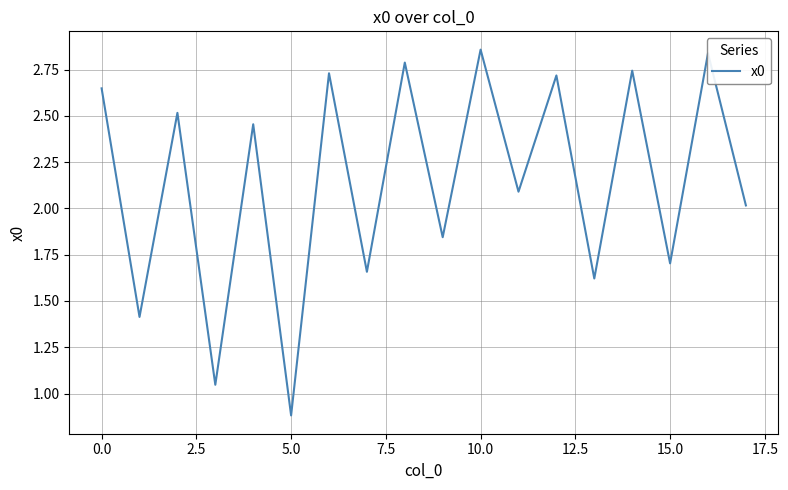

What is the minimum value shown in the chart?

0.9